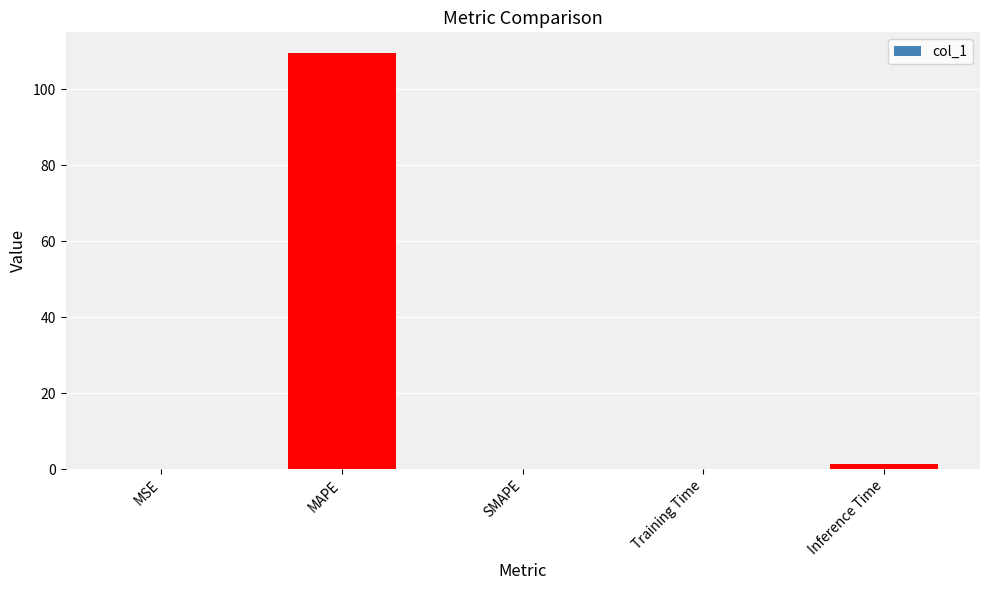

What is the maximum value shown in the chart?

109.5